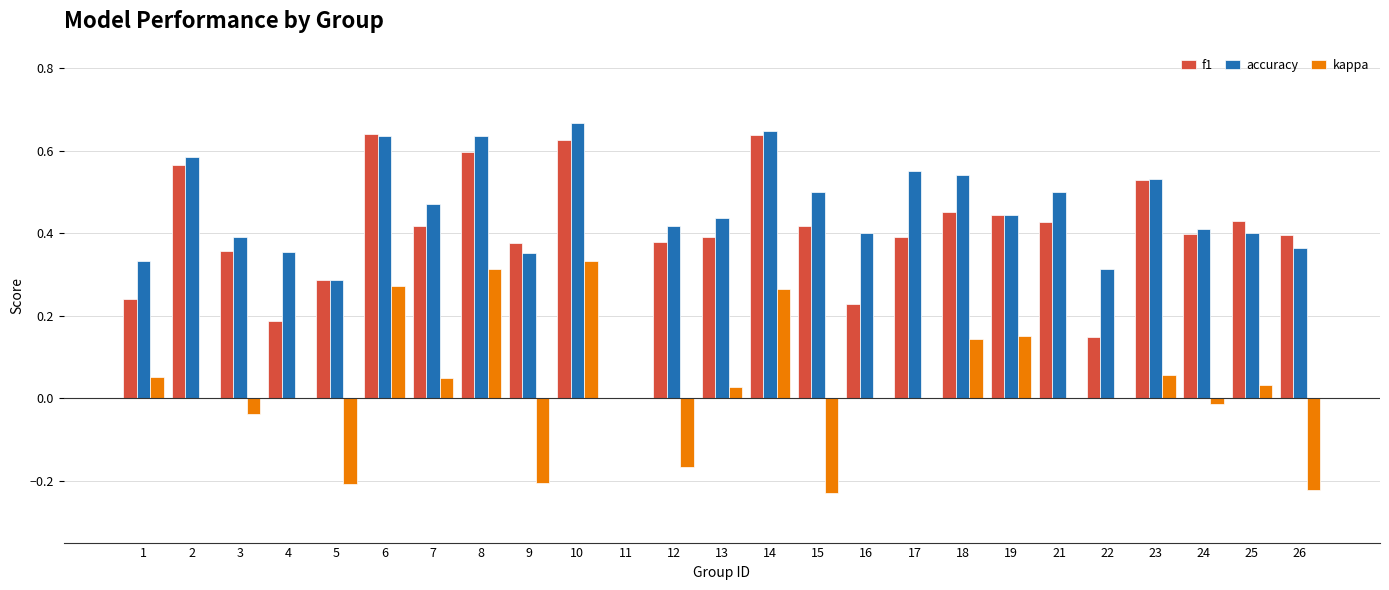

The kappa series shows -0.0 at 3. True or false?

True